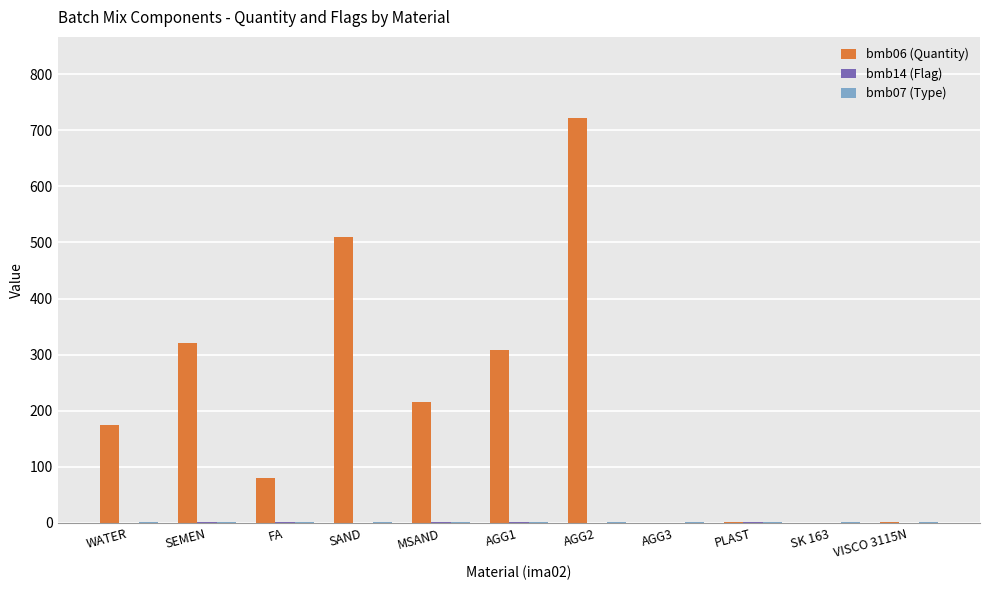

Which series has the largest total across all categories?

bmb06 (Quantity)